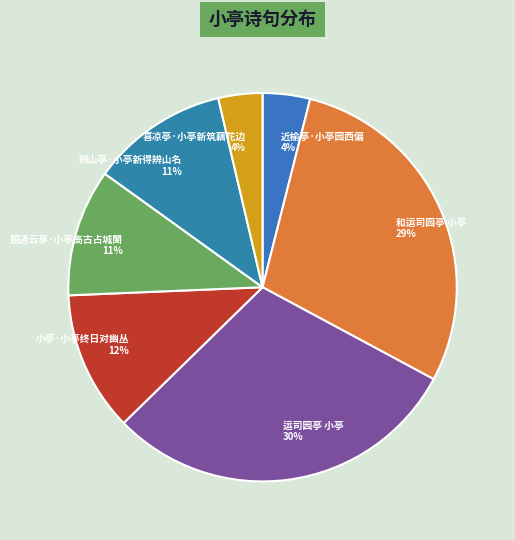

Do 题通云亭·小亭高古占城闉 and 小亭·小亭终日对幽丛 together represent more than half of the pie?

No